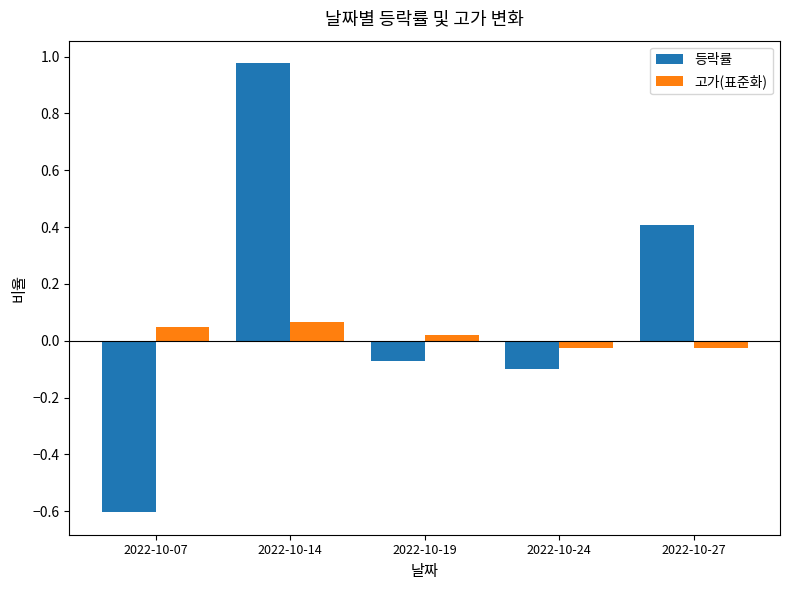

What is the value of the 등락률 bar at the 1st from the left?

-0.6